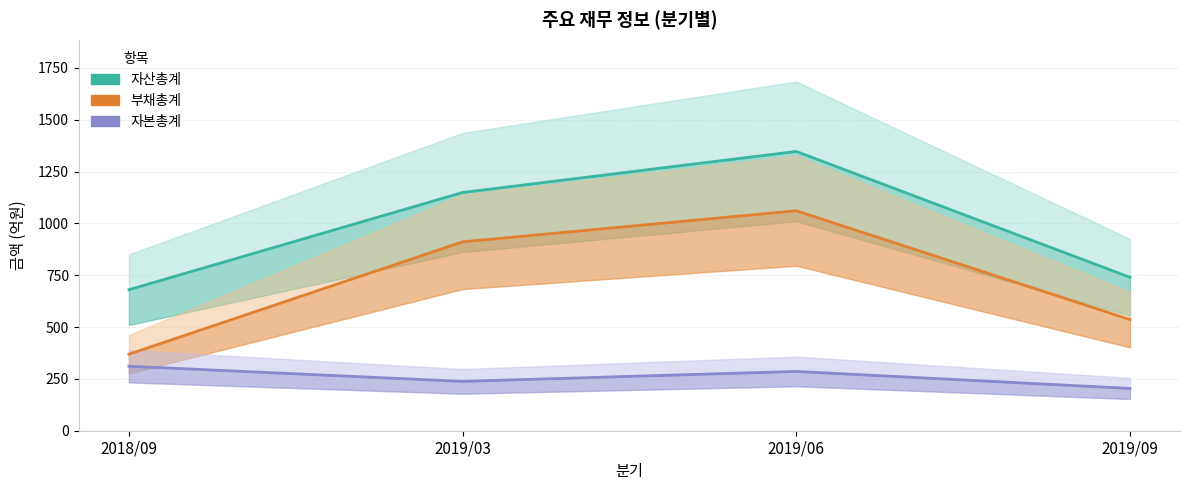

What is the label of the 2nd point from the left?

2019/03